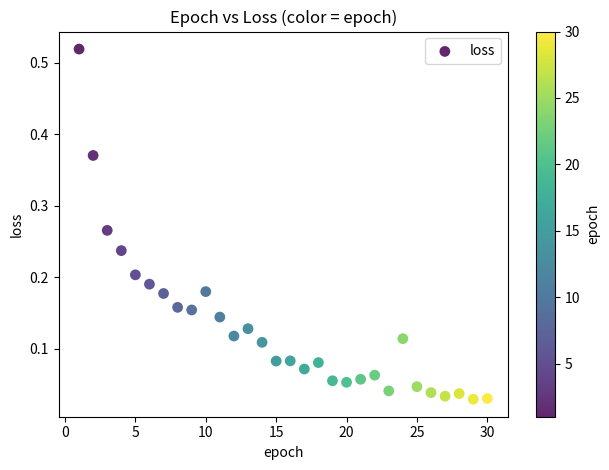

What is the range of X values (max minus min)?

29.0